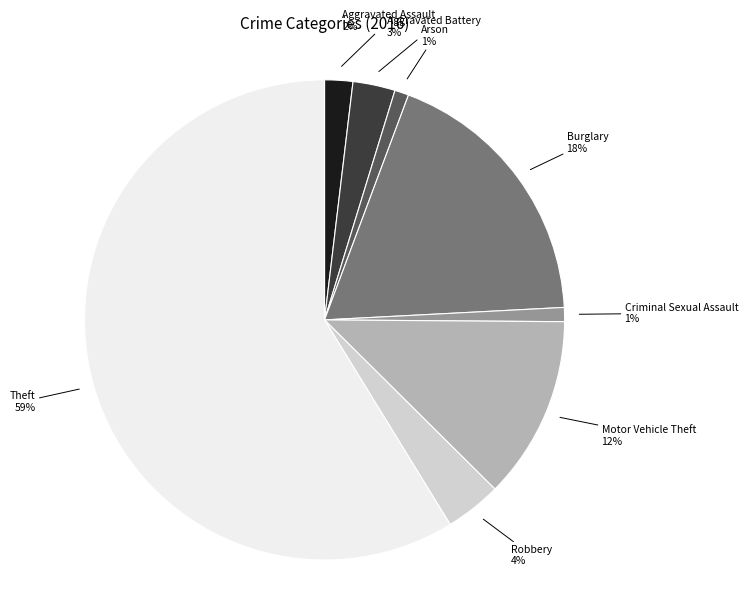

Which has a higher value, Theft or Criminal Sexual Assault?

Theft